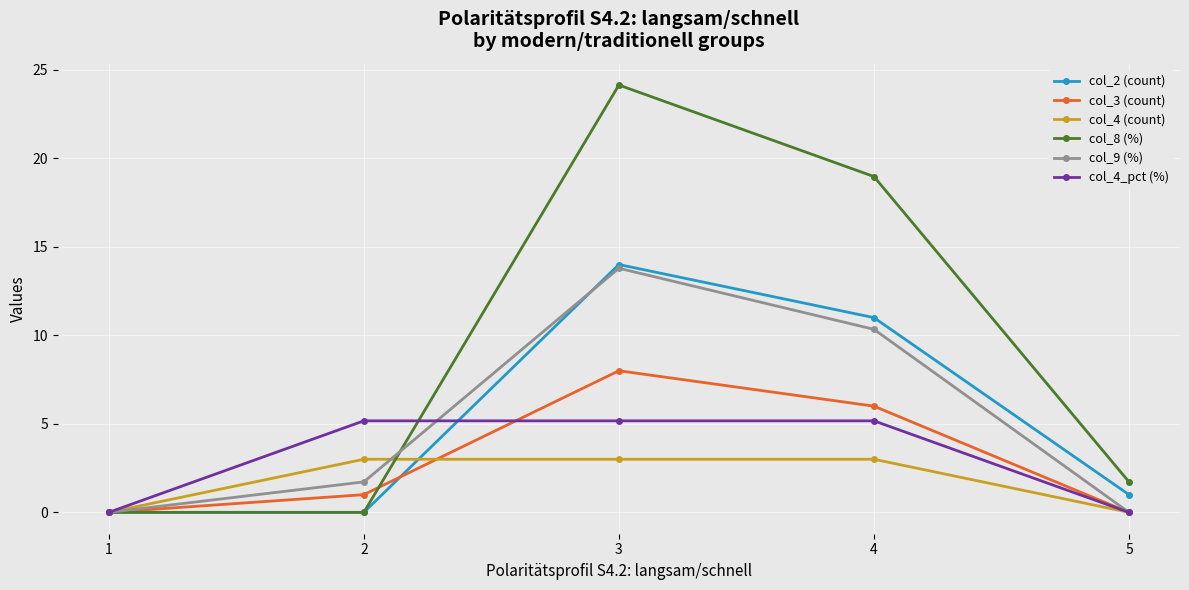

What are all the series names shown in the legend?

col_2 (count), col_3 (count), col_4 (count), col_8 (%), col_9 (%), col_4_pct (%)